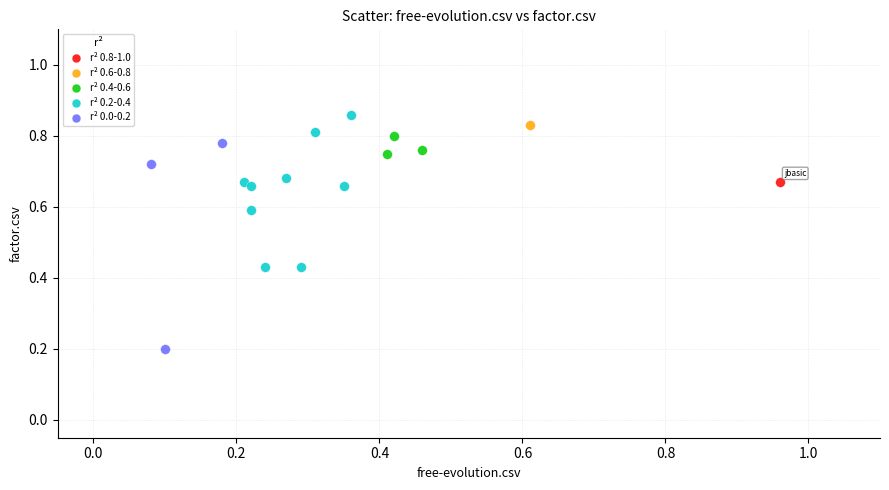

What are all the series names shown in the legend?

r² 0.8-1.0, r² 0.6-0.8, r² 0.4-0.6, r² 0.2-0.4, r² 0.0-0.2